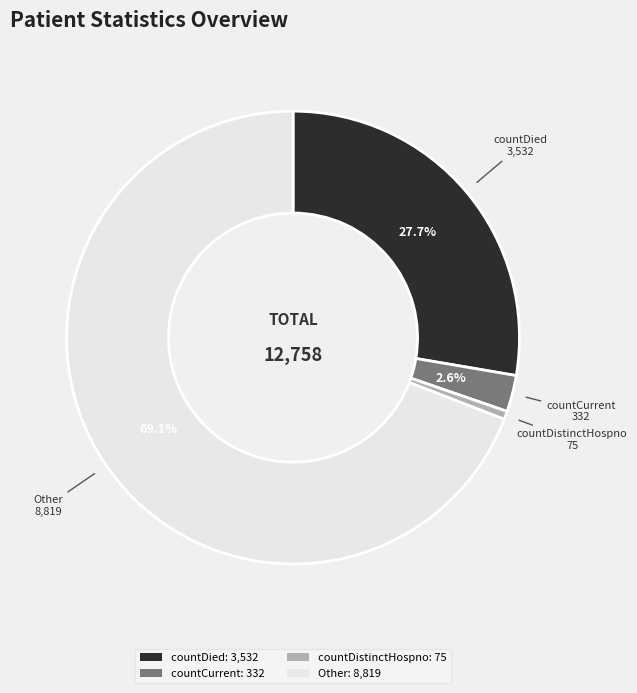

Rank the categories by value from highest to lowest.

Other: 8,819, countDied: 3,532, countCurrent: 332, countDistinctHospno: 75